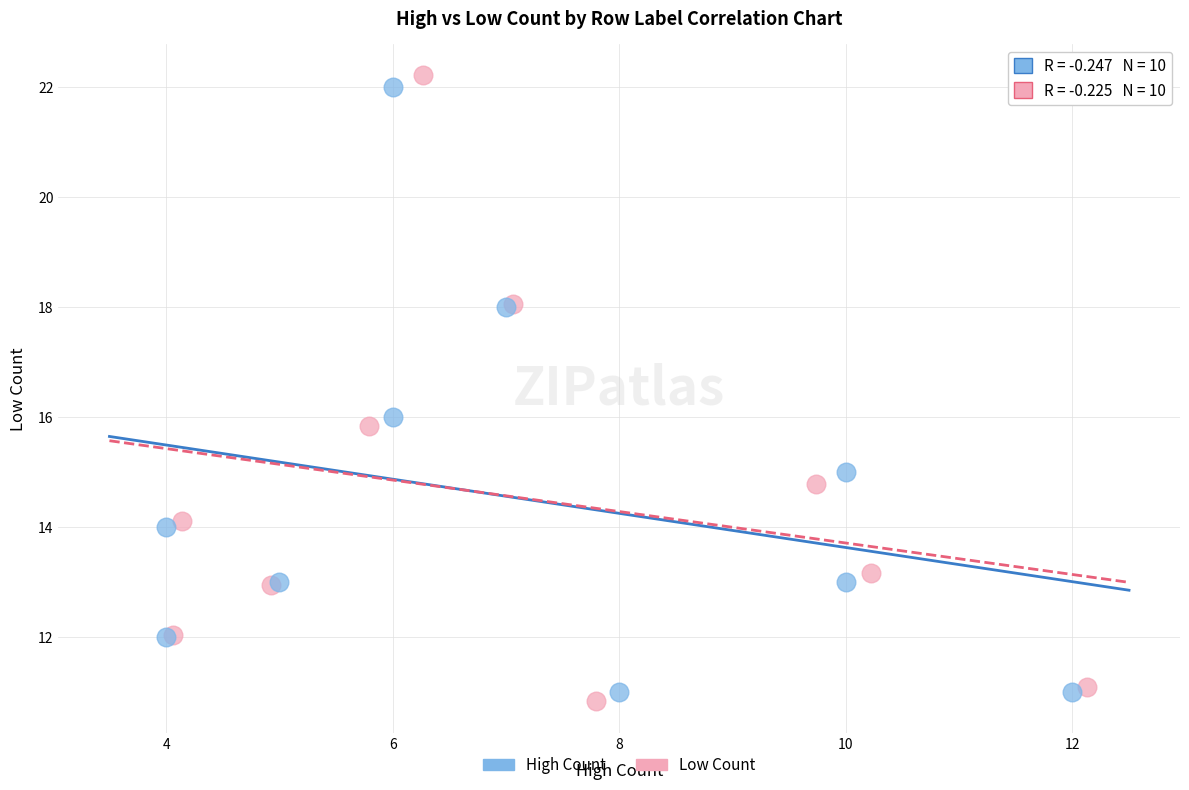

Which series contains the lowest Y value?

Low Count